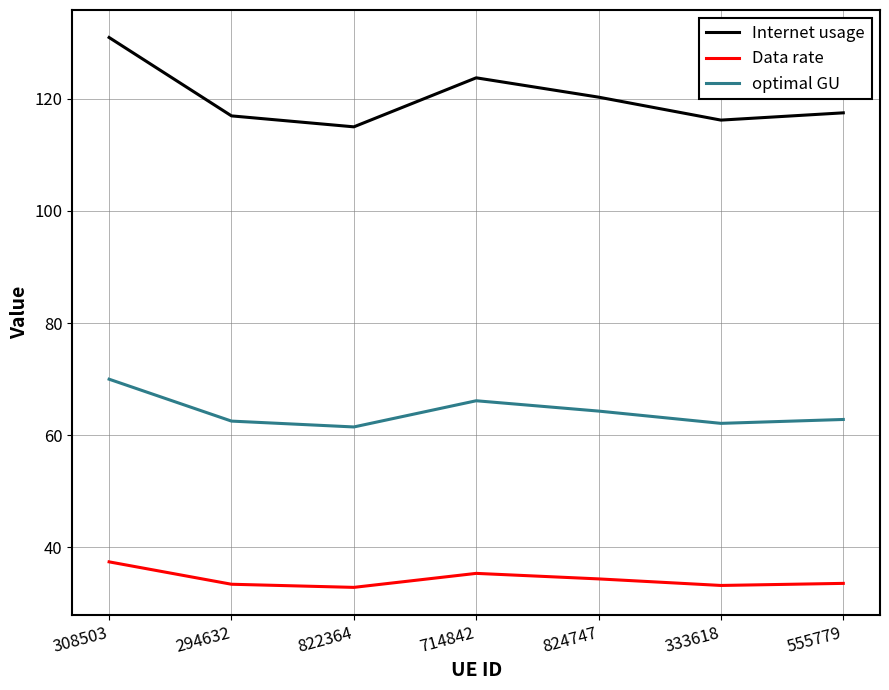

True or false: Data rate and optimal GU intersect in this chart.

False